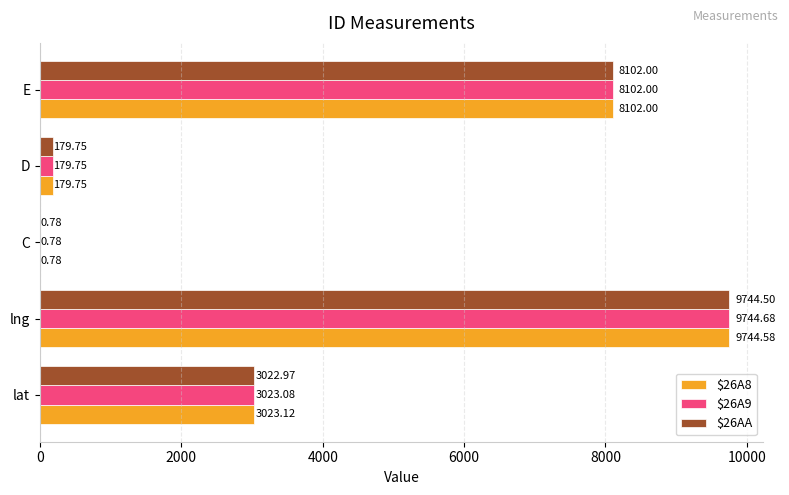

What is the sum of all $26A9 values?

21050.3